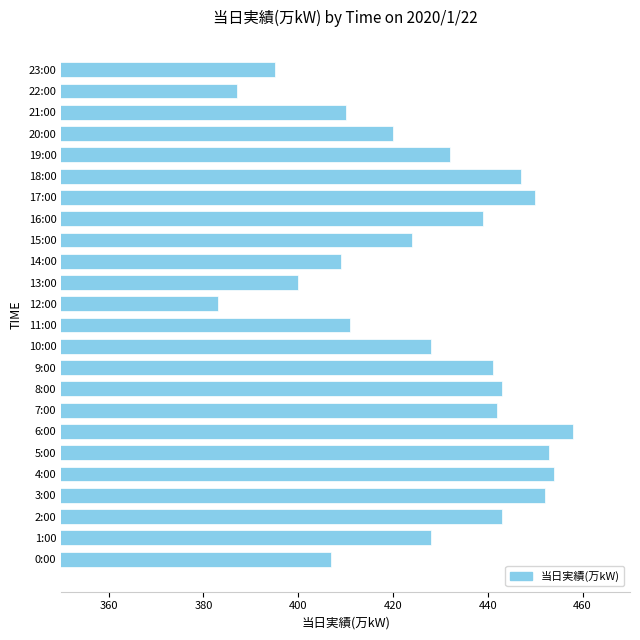

What is the approximate value at 21:00, to the nearest 10?

410